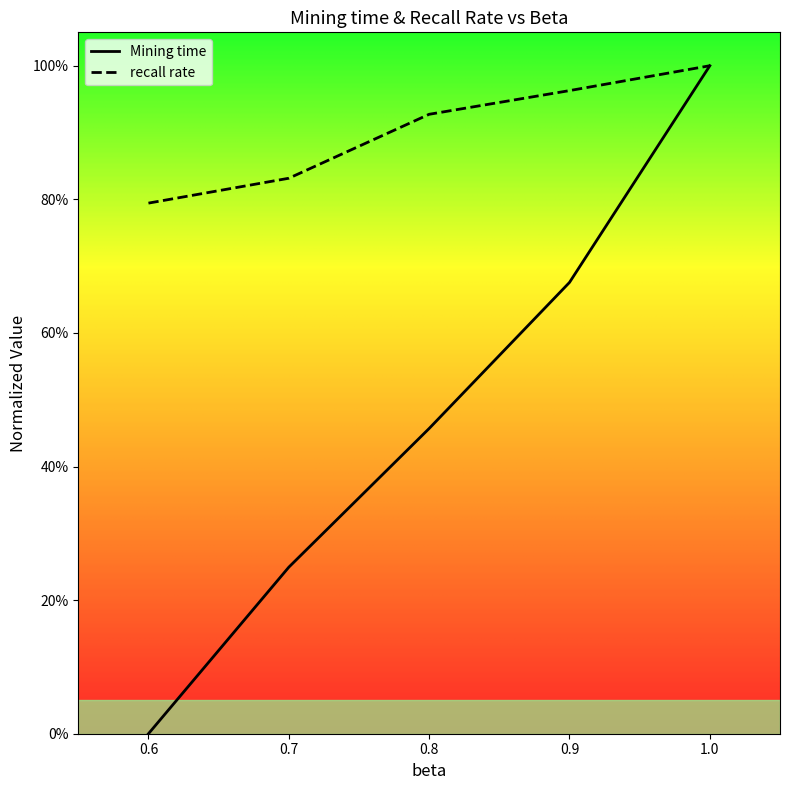

What is the maximum value for Mining time?

1.0